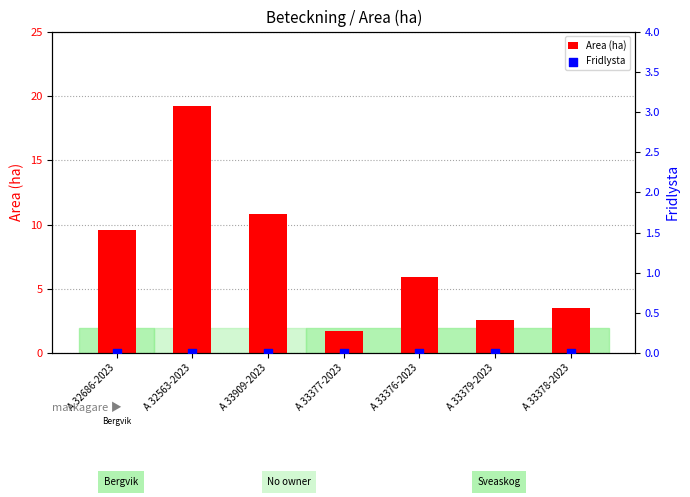

Which series contains the highest Y value?

Area (ha)